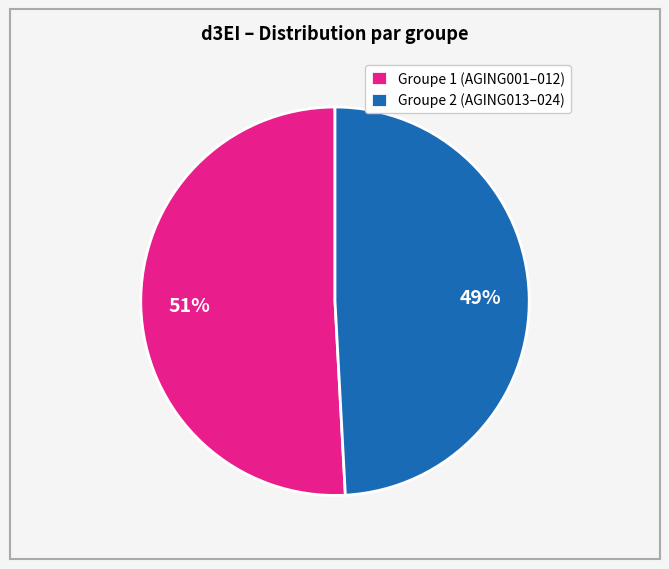

What percentage is the Groupe 1 (AGING001–012) slice, to the nearest percent?

51%